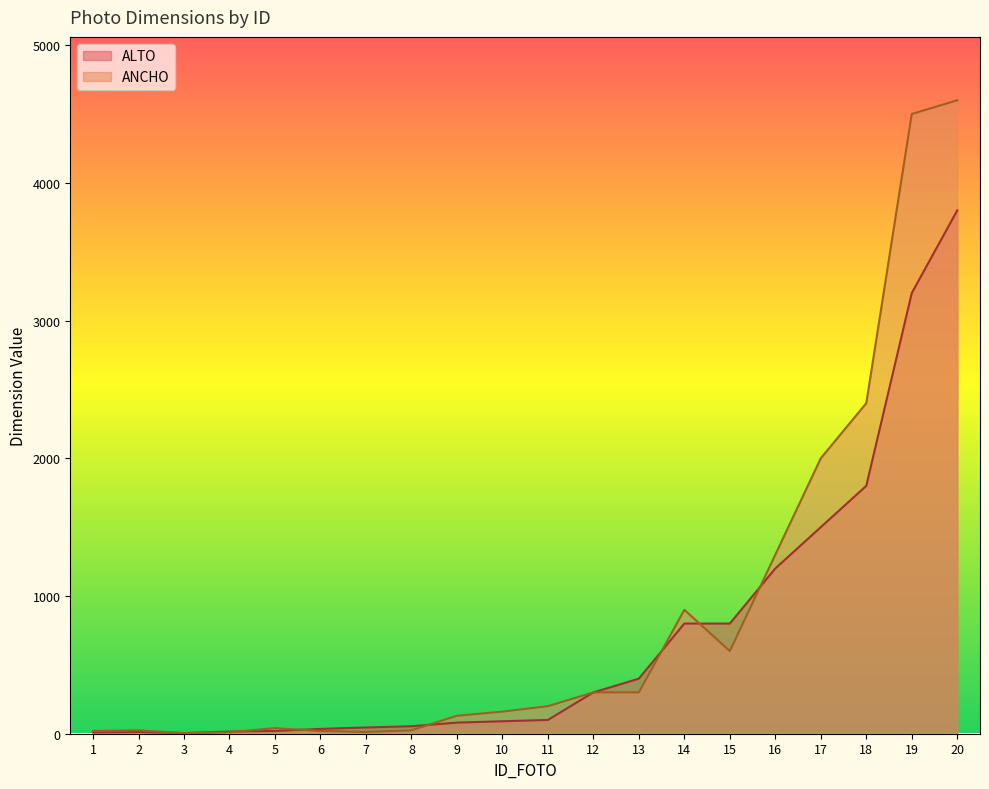

Reading left to right, transcribe all the data shown in this chart.

ALTO: 10.2	12.5	4.5	15.5	20.3	35.0	45.4	54.3	80.7	90.4	100.0	300.0	400.0	800.0	800.0	1200.0	1500.0	1800.0	3200.0	3800.0
ANCHO: 20.3	24.5	4.5	10.2	40.3	20.0	12.0	24.5	130.5	160.4	200.0	300.0	300.0	900.0	600.0	1300.0	2000.0	2400.0	4500.0	4600.0